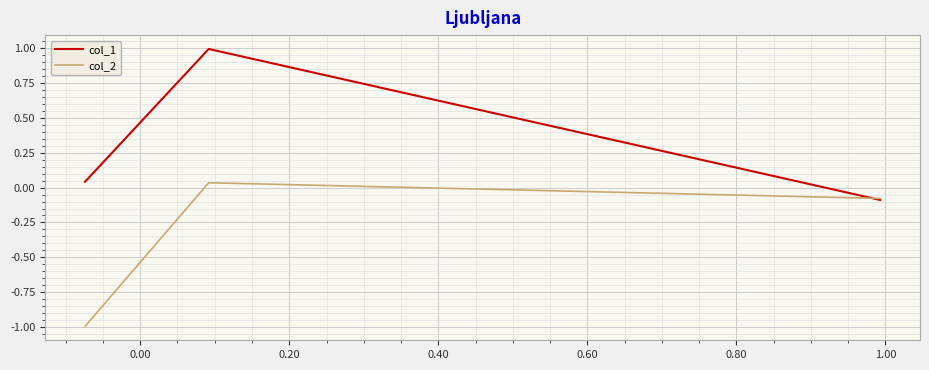

What is the lowest value of the col_2 series?

-1.0